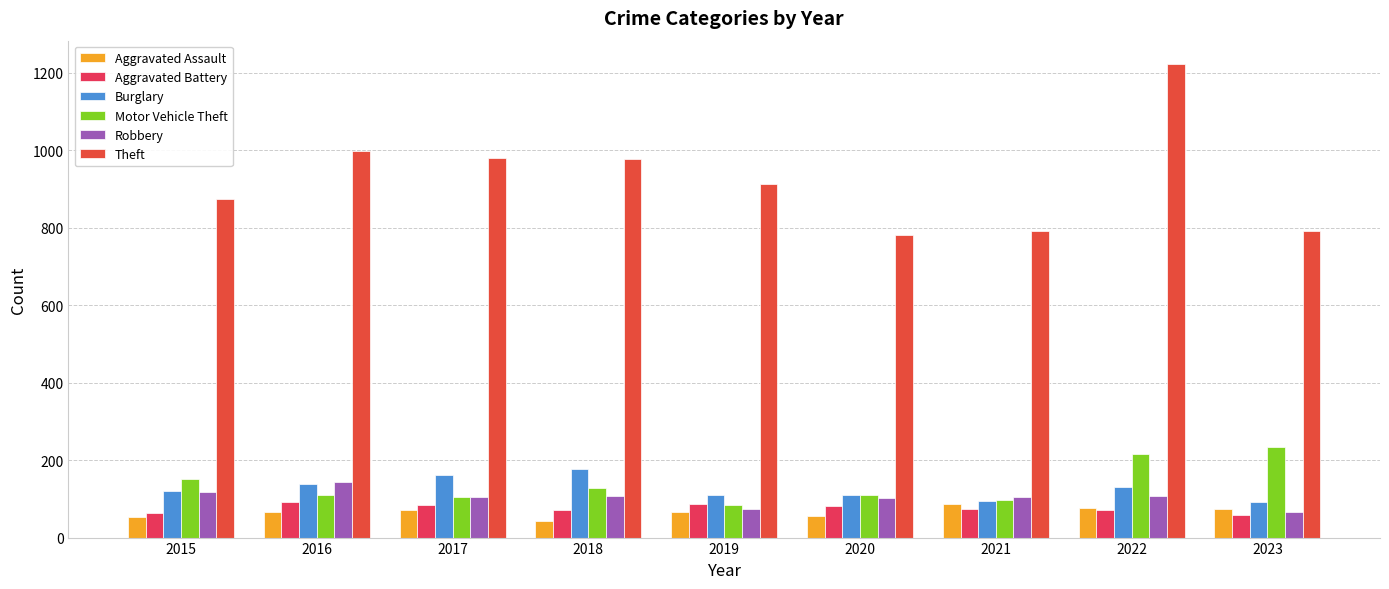

How many values in the Motor Vehicle Theft series are below 110?

4